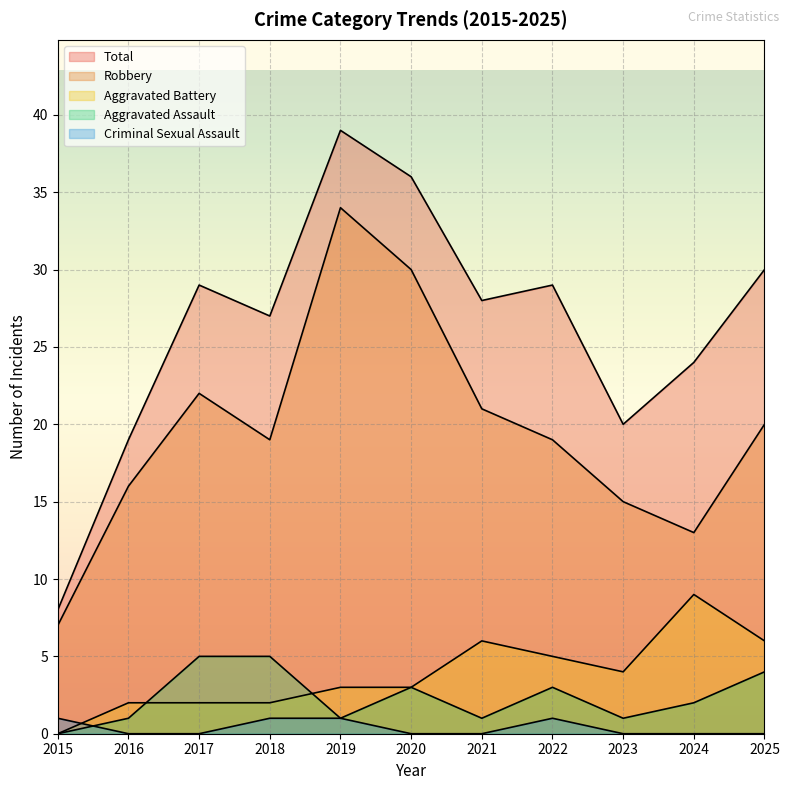

True or false: Criminal Sexual Assault has more than 0 points higher than both neighbors.

True